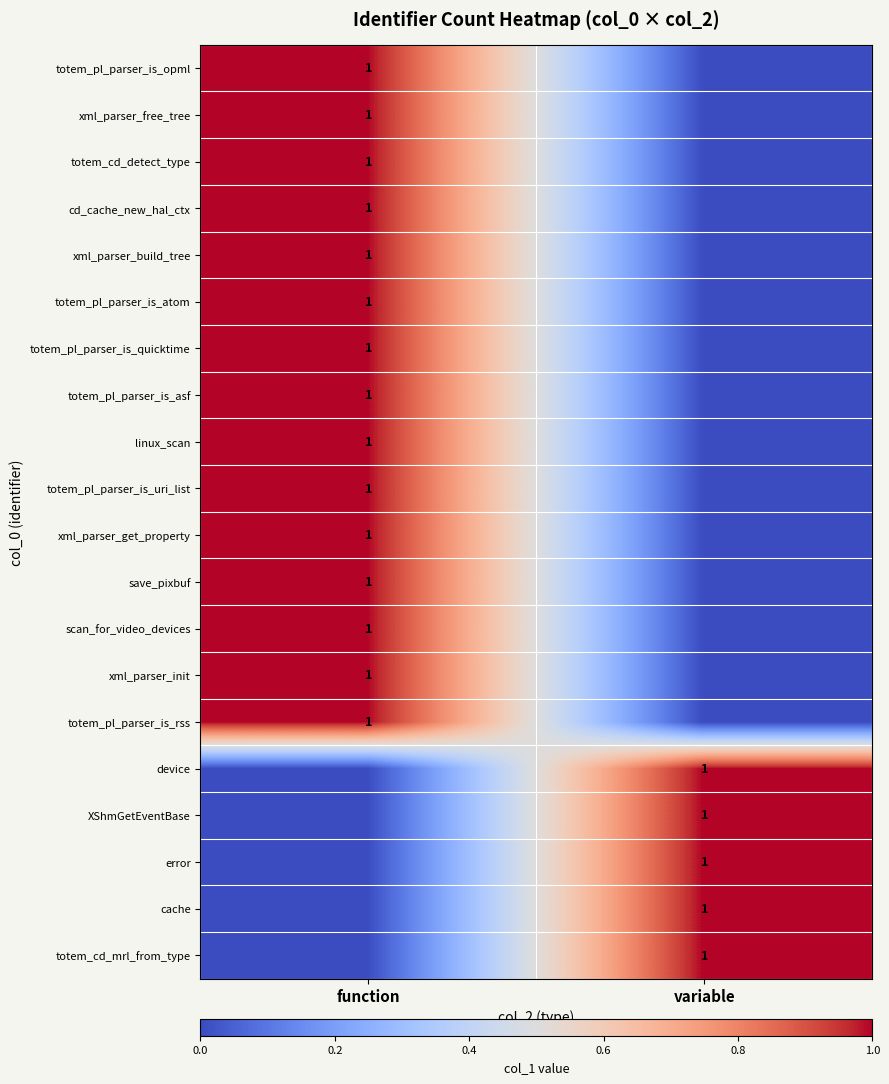

The totem_pl_parser_is_atom series shows 1 at function. True or false?

True